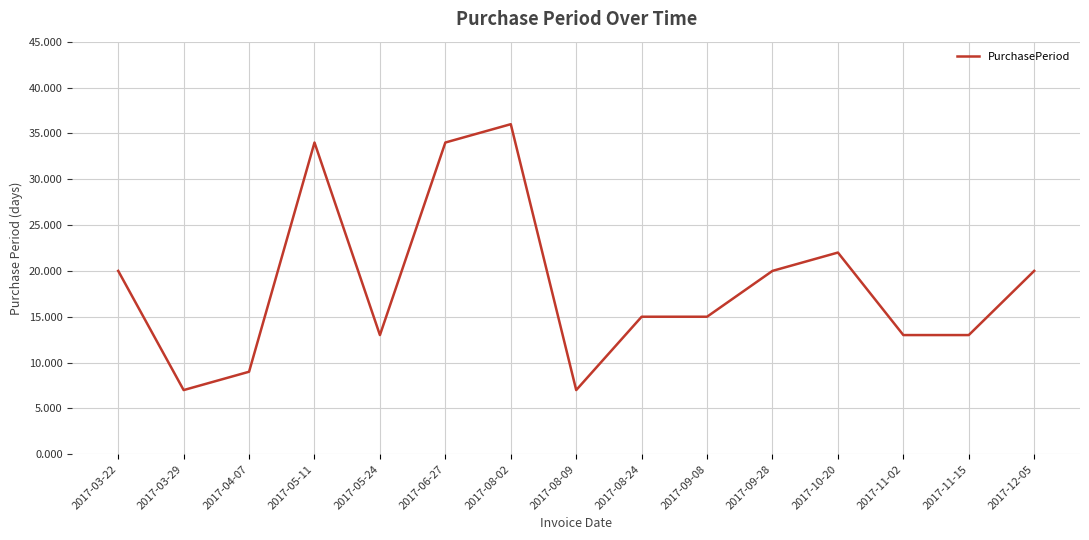

What is the ratio of the value at 2017-10-20 to the value at 2017-05-11?

0.6